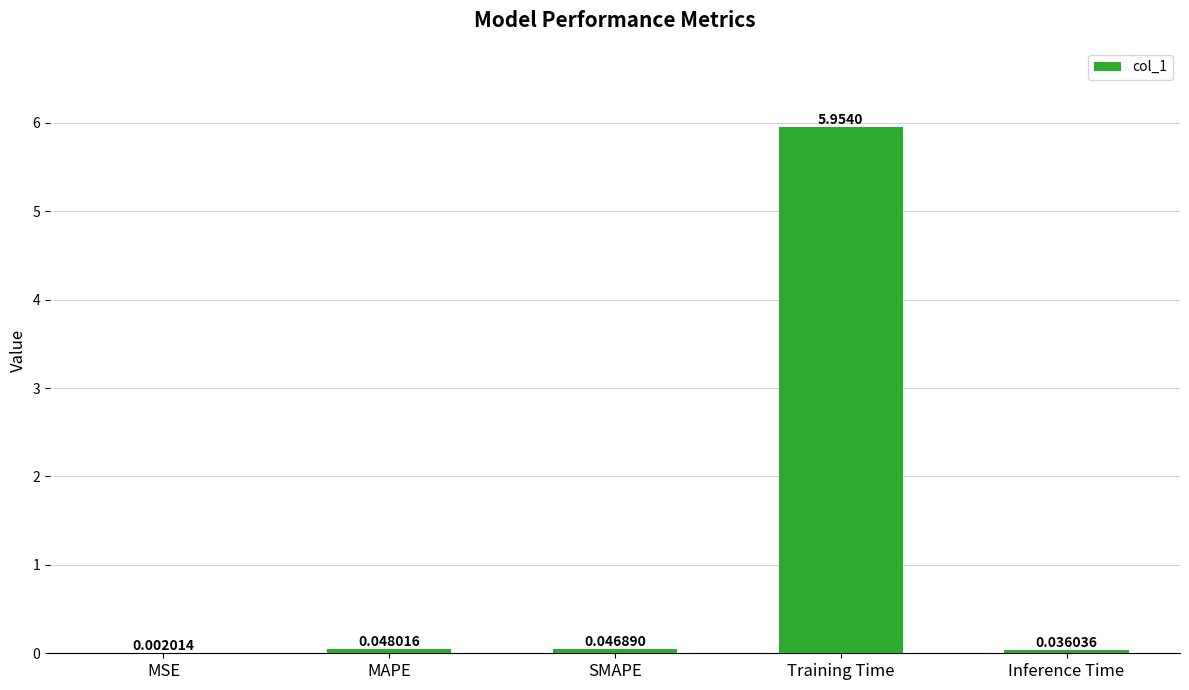

At which label is the value closest to 2?

MAPE